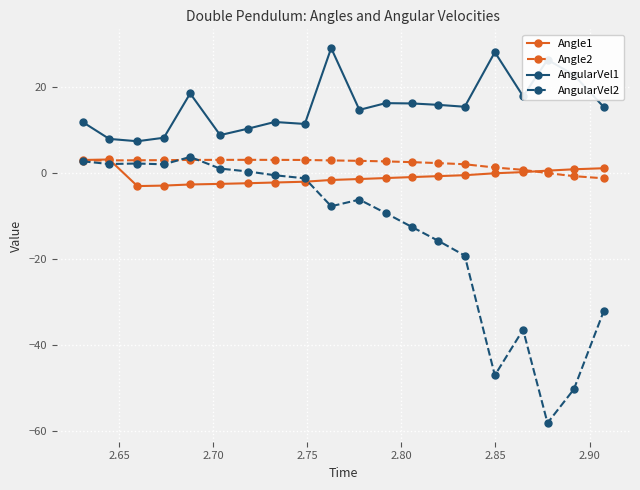

Which series has the largest total across all categories?

AngularVel1